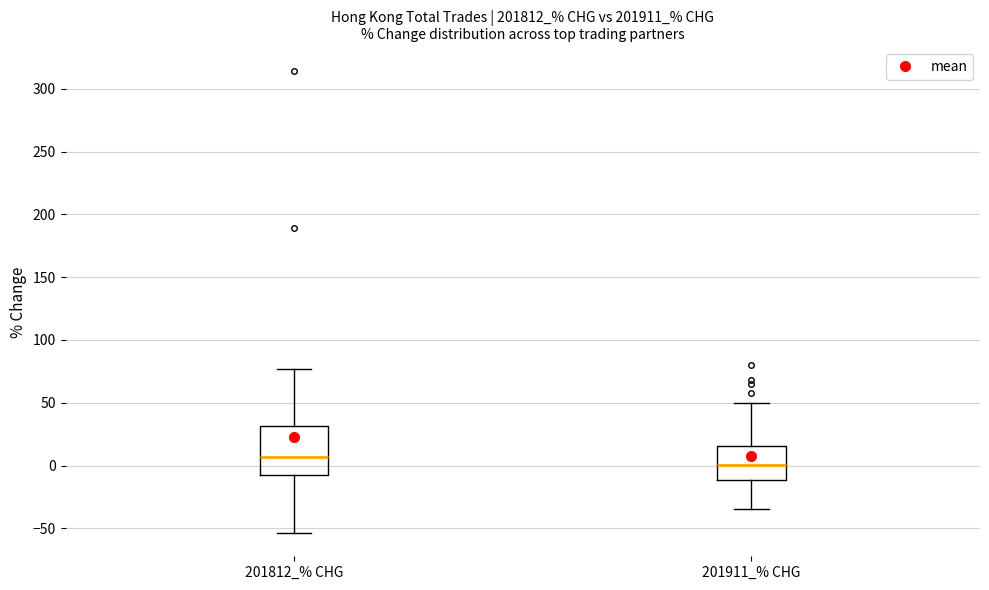

Where does the lower whisker of the box for 201911_% CHG end on the y-axis? The values are not printed on the chart, so give them approximately, as read against the axis.

-35